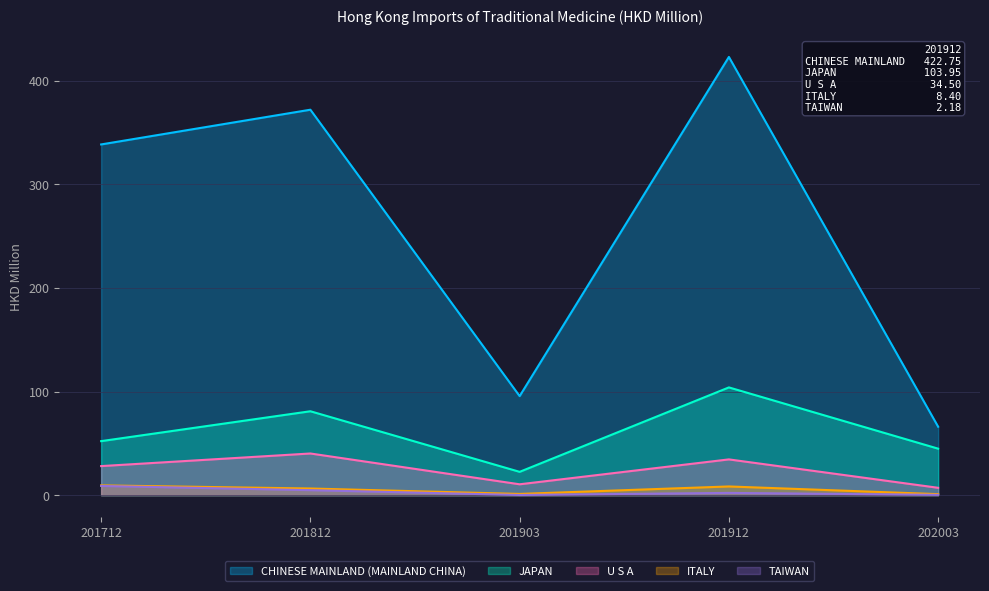

What is the value of the CHINESE MAINLAND (MAINLAND CHINA) point at the 3rd from the left?

95.6